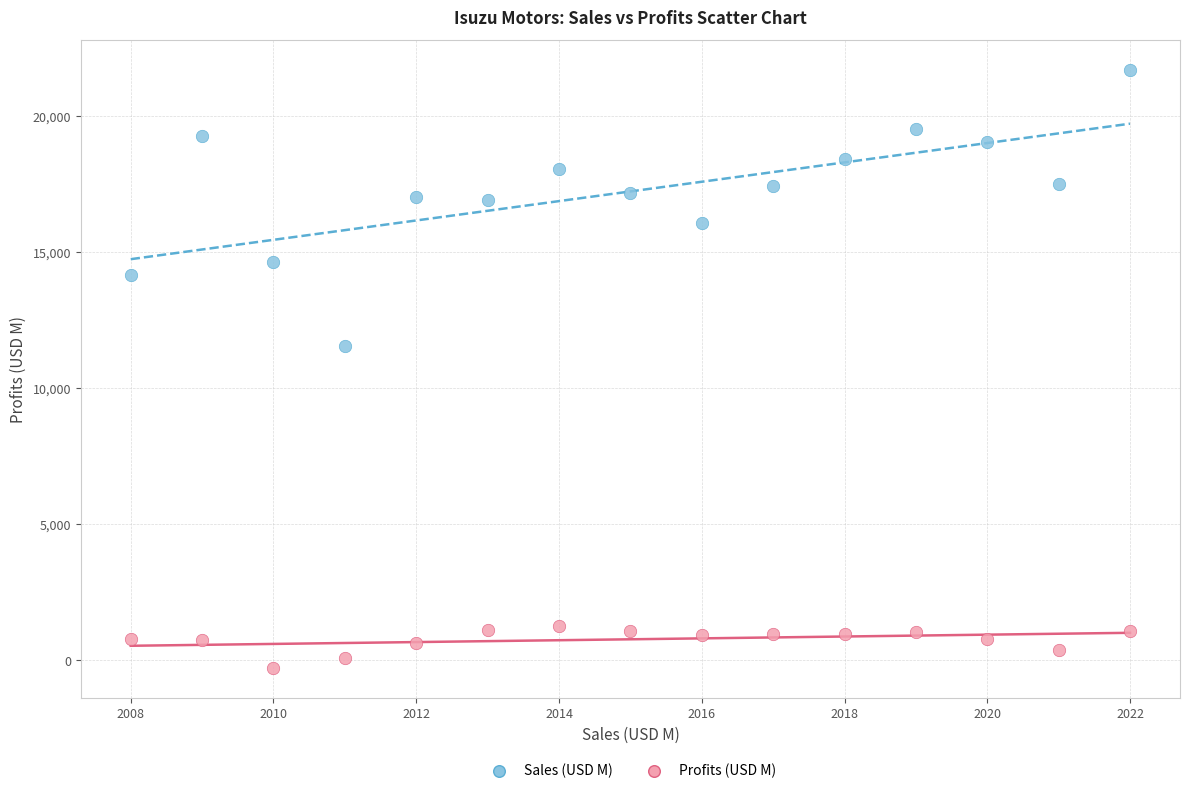

Across all data points, what is the range of Y values (max minus min)?

21976.0